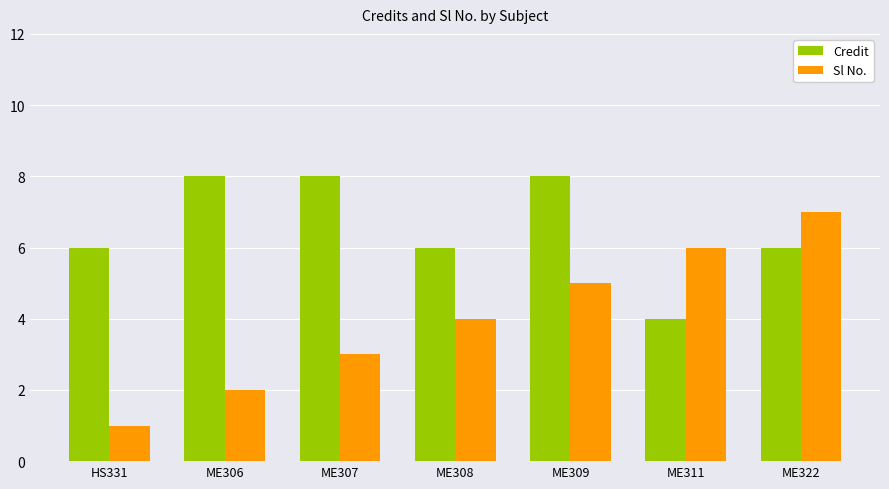

Rank the series at ME309 from highest to lowest value.

Credit, Sl No.